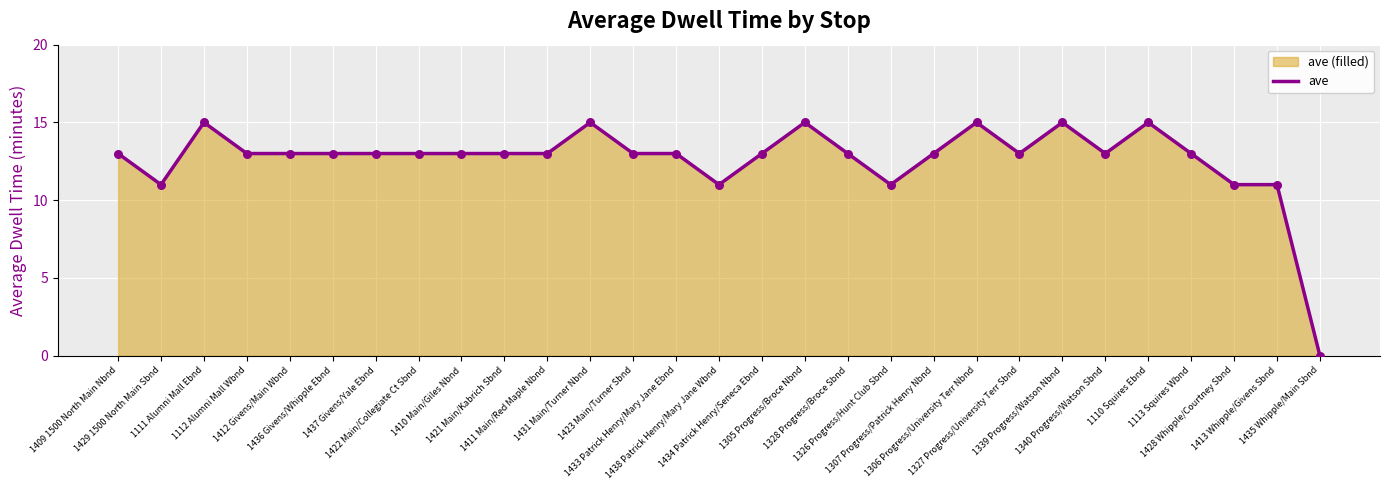

Approximately how many times larger is the value at 1306 Progress/University Terr Nbnd compared to 1434 Patrick Henry/Seneca Ebnd?

1.2